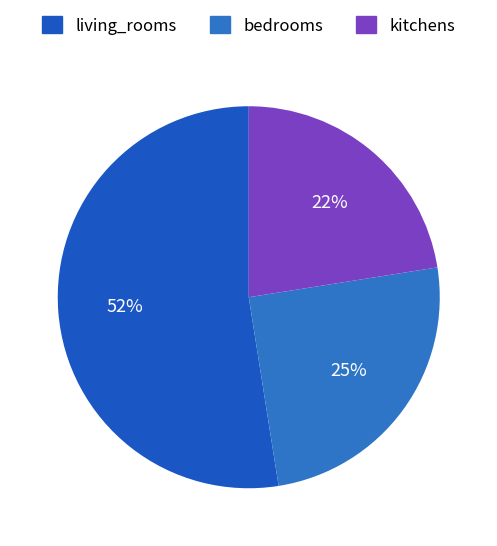

Count the number of slices in the pie.

3